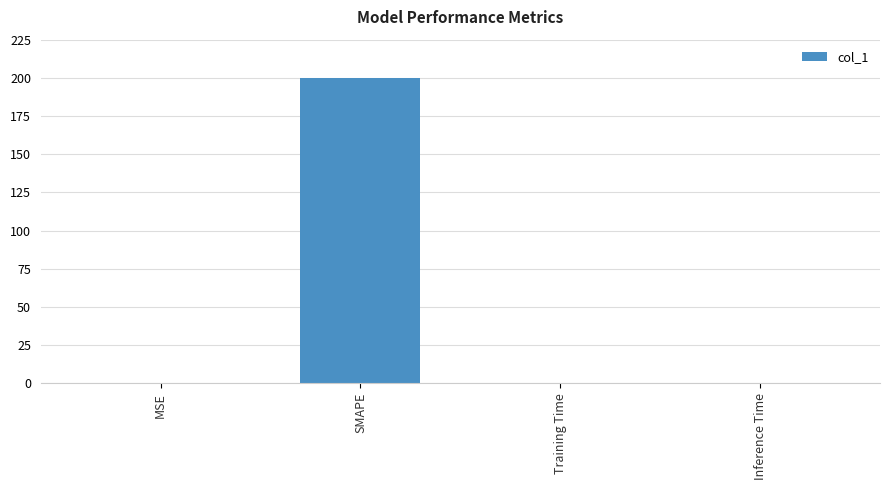

Is it true that the value at Training Time is 0.0?

True